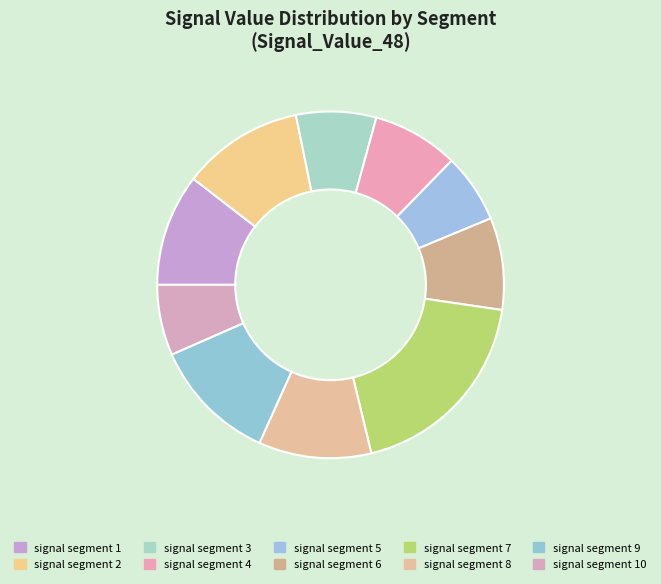

To the nearest percent, what percentage of the pie is signal segment 1?

10%